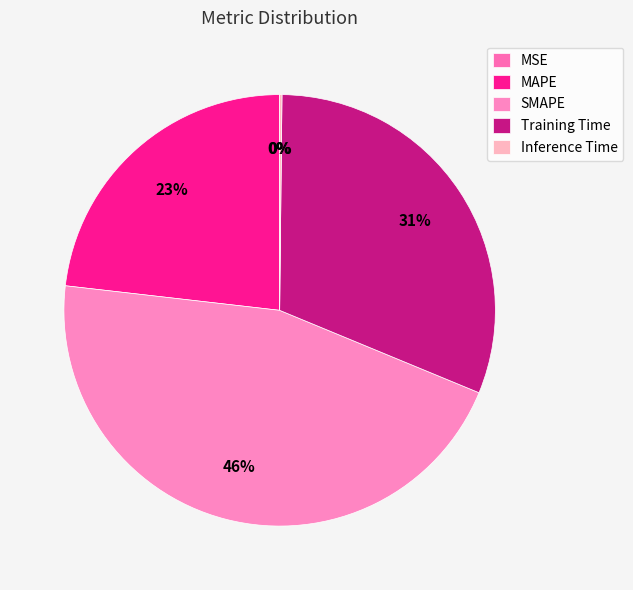

Between MSE and MAPE, which is larger?

MAPE